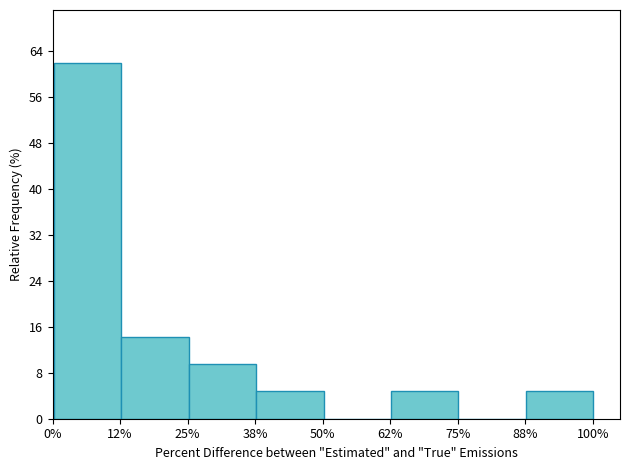

Reading left to right, extract all data points from this chart.

12%=61.9	25%=14.3	38%=9.5	50%=4.8	62%=0.0	75%=4.8	88%=0.0	100%=4.8